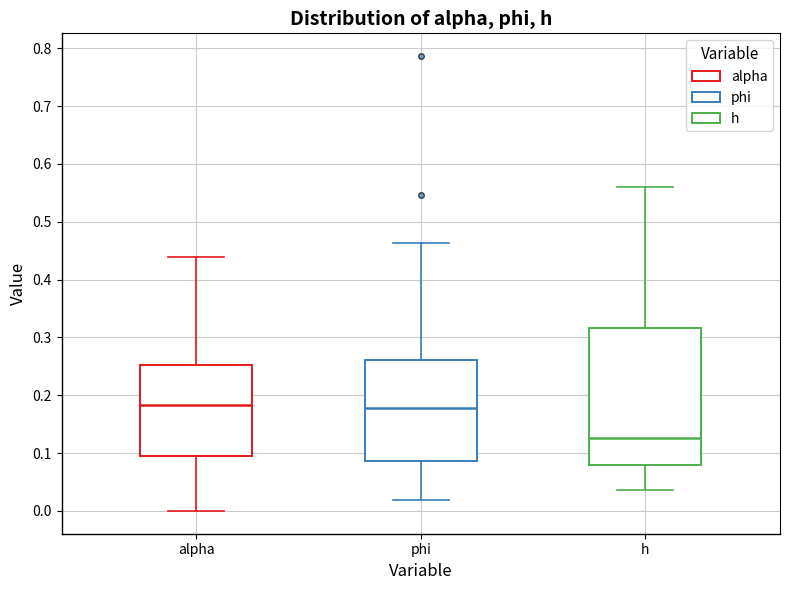

Reading left to right, transcribe this box plot: for each box, give where its median line is, the range the box spans, and where its two whiskers end, as read against the y-axis. The values are not printed on the chart, so give them approximately, as read against the axis.

alpha: median 0.18, box 0.09 to 0.25, whiskers 0.00 to 0.44
phi: median 0.18, box 0.09 to 0.26, whiskers 0.02 to 0.46
h: median 0.13, box 0.08 to 0.32, whiskers 0.04 to 0.56